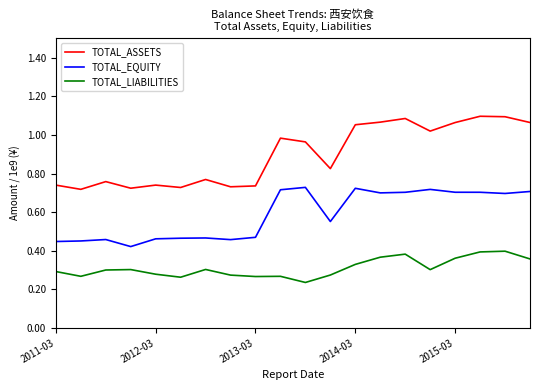

What is the average value of the TOTAL_ASSETS series?

0.9